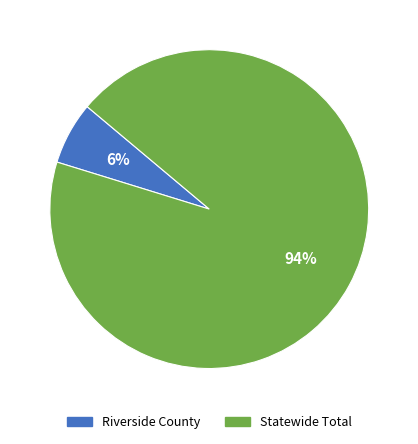

How many slices are in this pie chart?

2